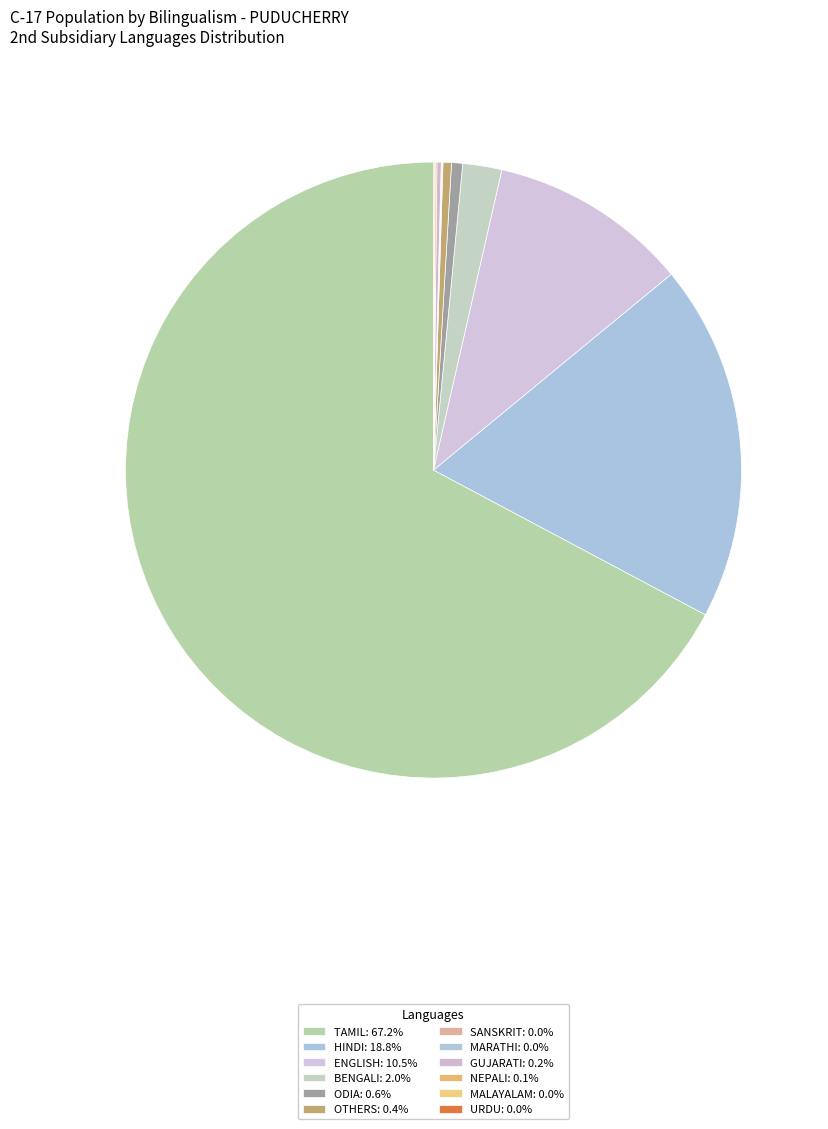

What is the total percentage of TAMIL and ODIA?

67.8%